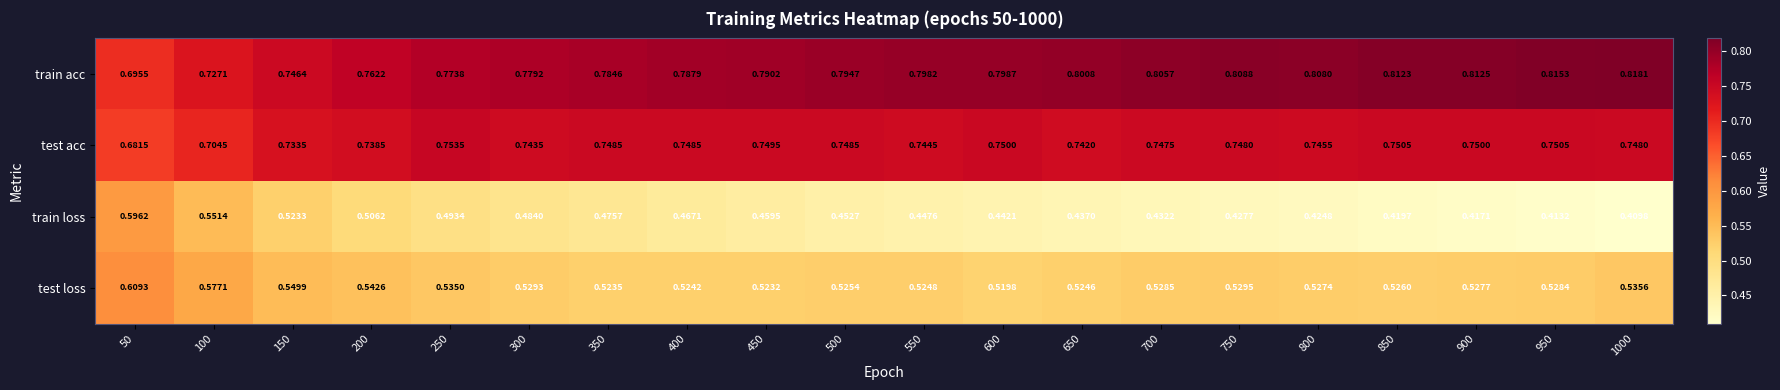

Which series changed the most between 50 and 450?

train loss